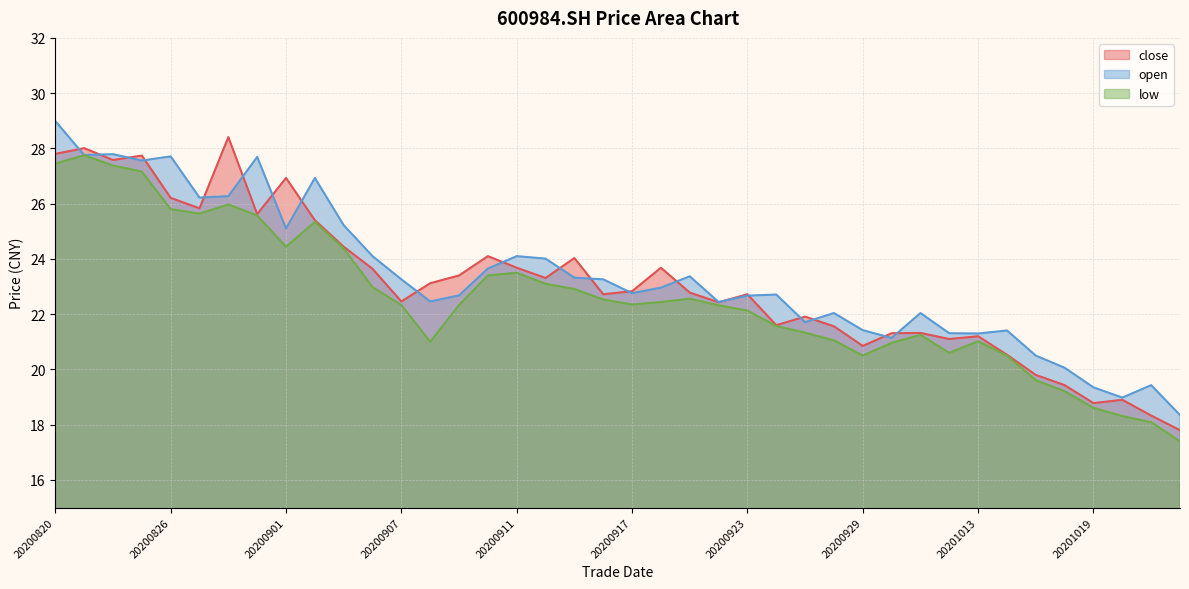

In low, how many points are higher than both neighbors (excluding endpoints)?

7